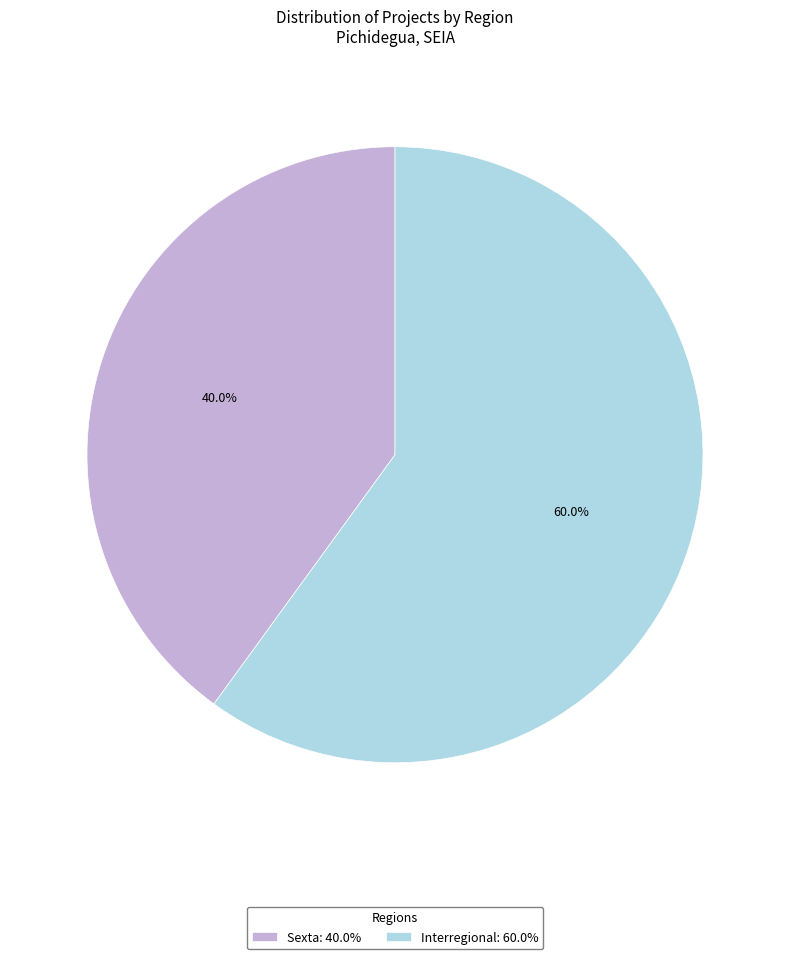

To the nearest percent, what percentage of the pie is Sexta?

40%